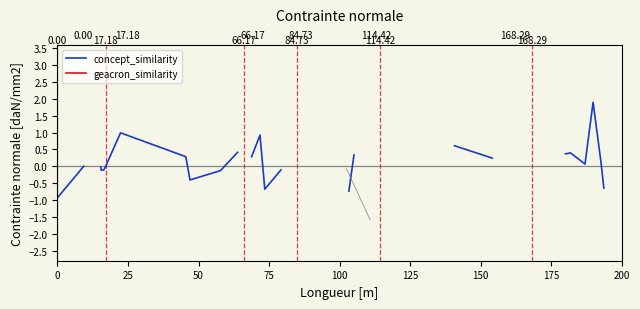

Which series has the widest spread of values?

concept_similarity